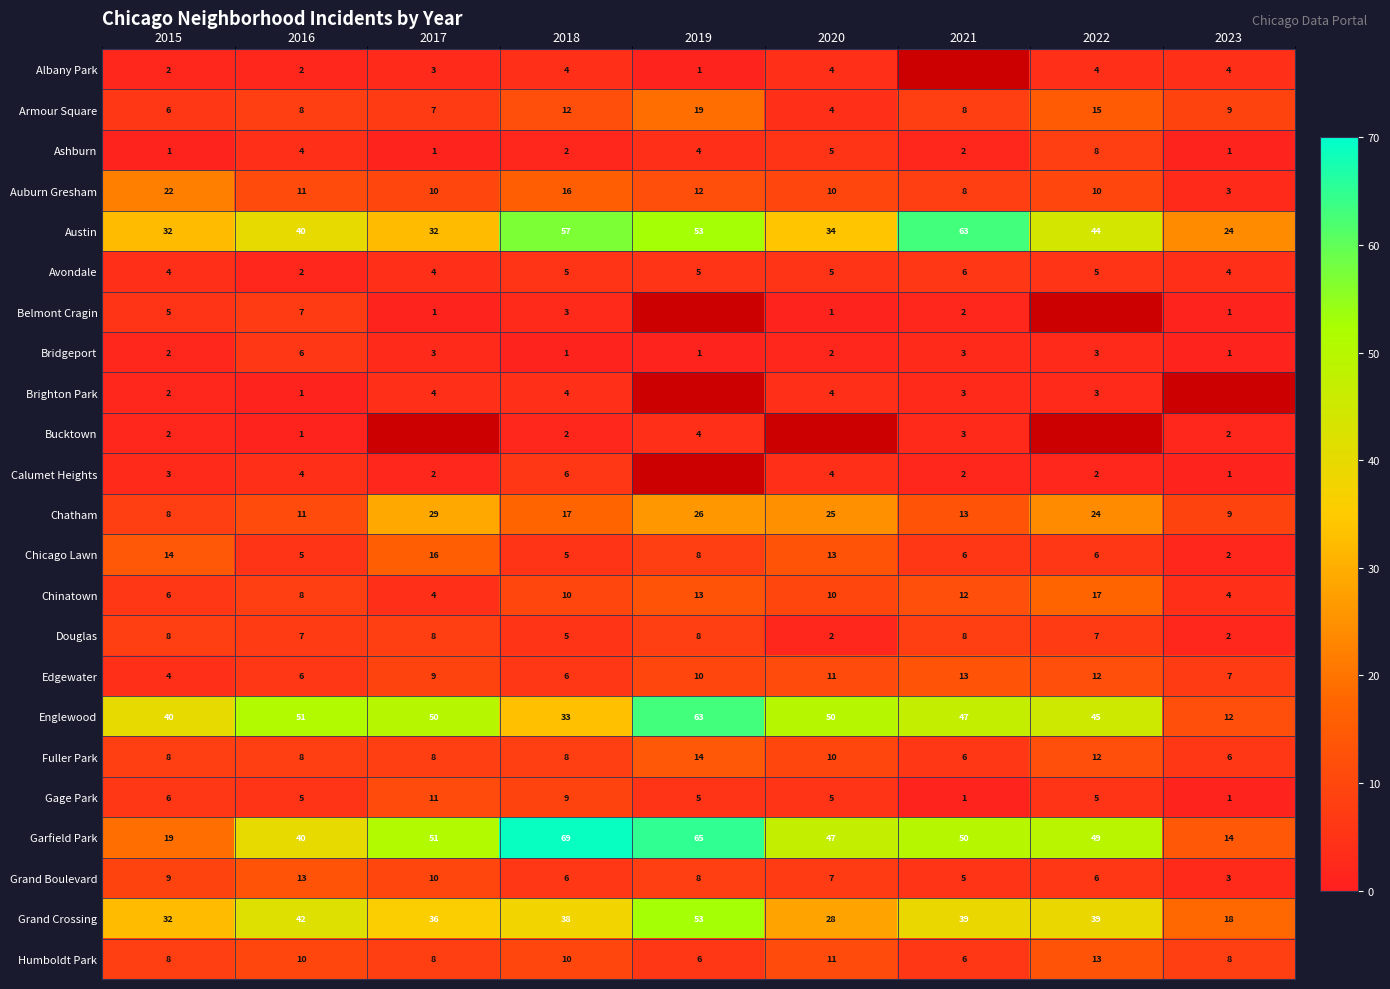

What is the difference between the second highest and minimum values in the Ashburn series?

4